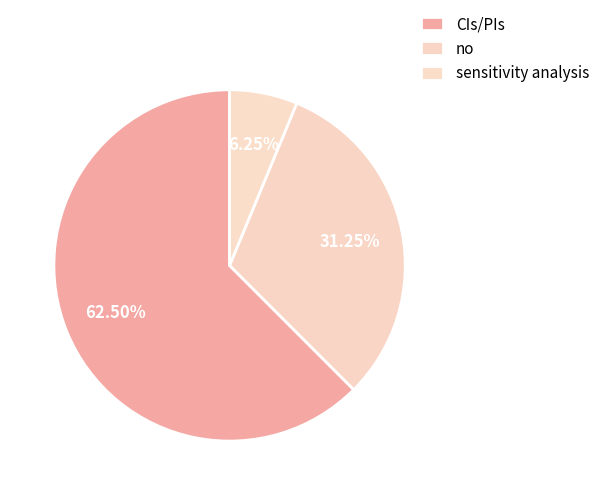

Combined, what portion of the pie is sensitivity analysis and no?

37.5%